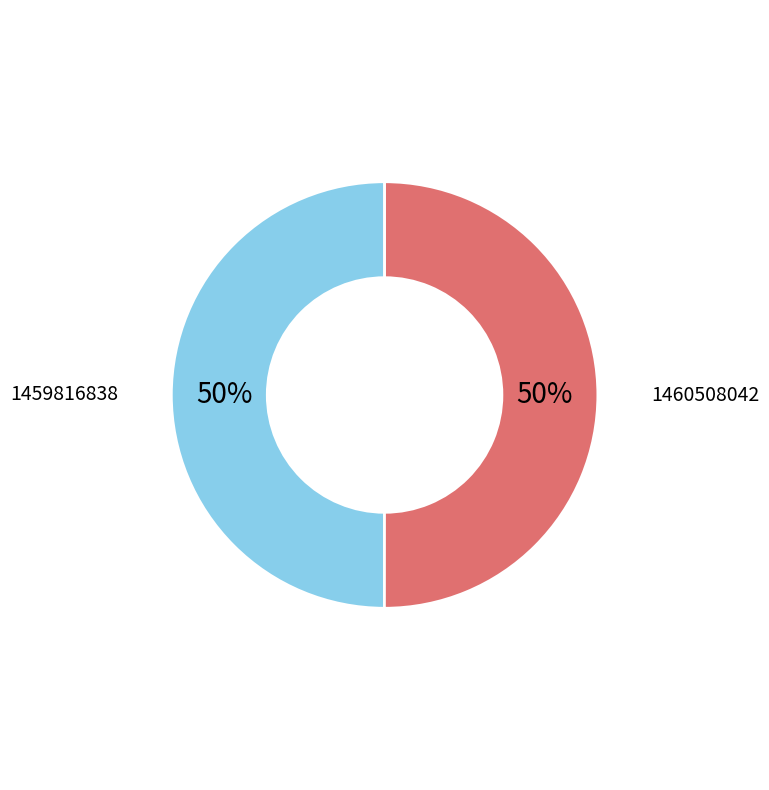

To the nearest percent, what is the average slice percentage?

50%